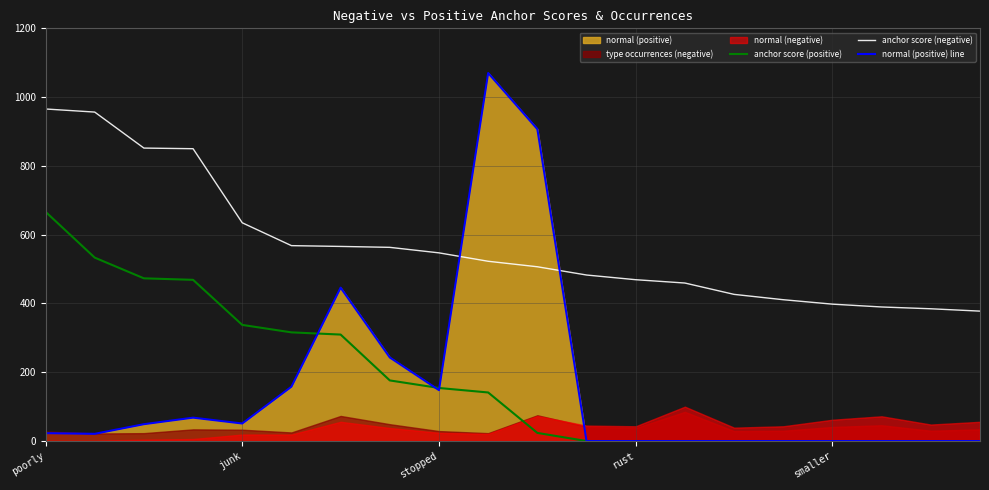

After their last crossing, which series has the higher values: anchor score (negative) or normal (positive) line?

anchor score (negative)